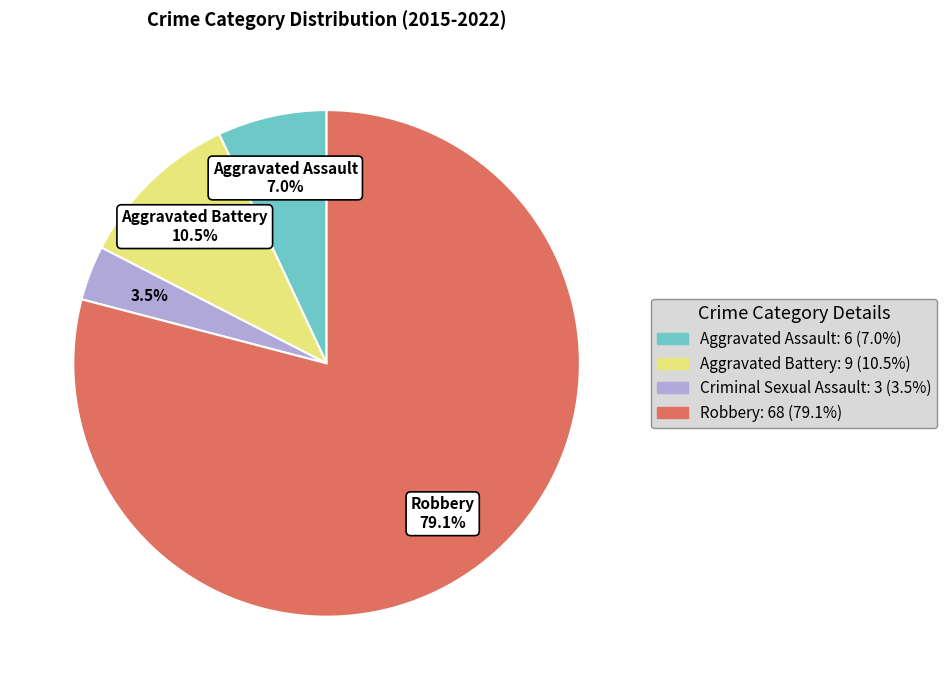

Rank the categories by value from highest to lowest.

Robbery, Aggravated Battery, Aggravated Assault, Criminal Sexual Assault